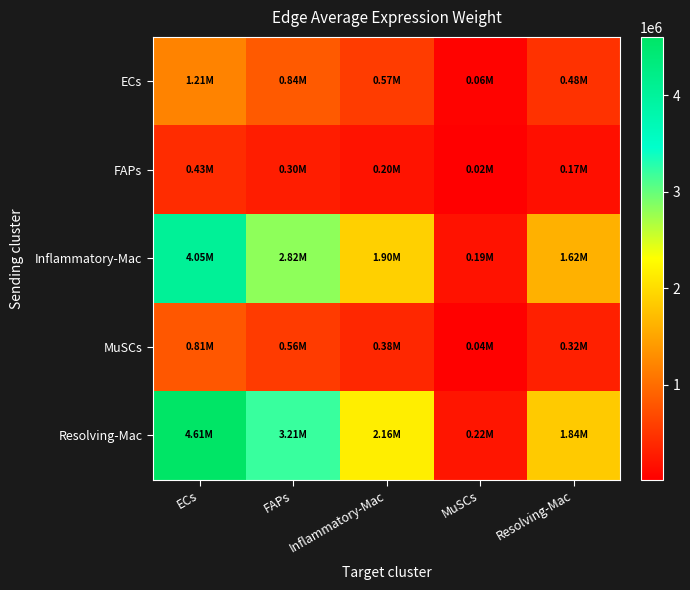

List the series in order of their peak value, lowest first.

FAPs, MuSCs, ECs, Inflammatory-Mac, Resolving-Mac